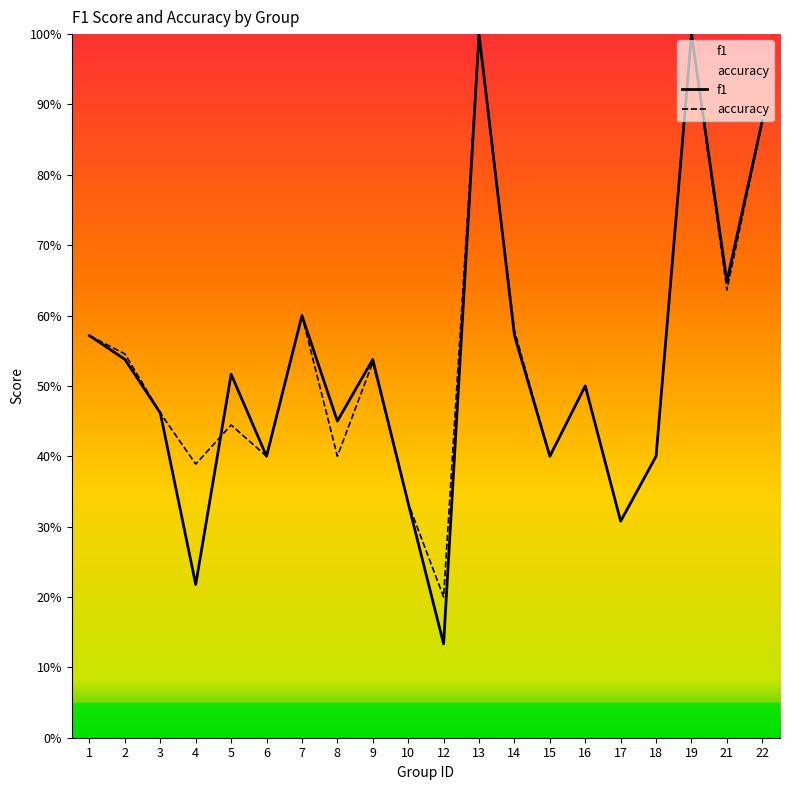

Between which two adjacent categories do f1 and accuracy first intersect?

4 and 5